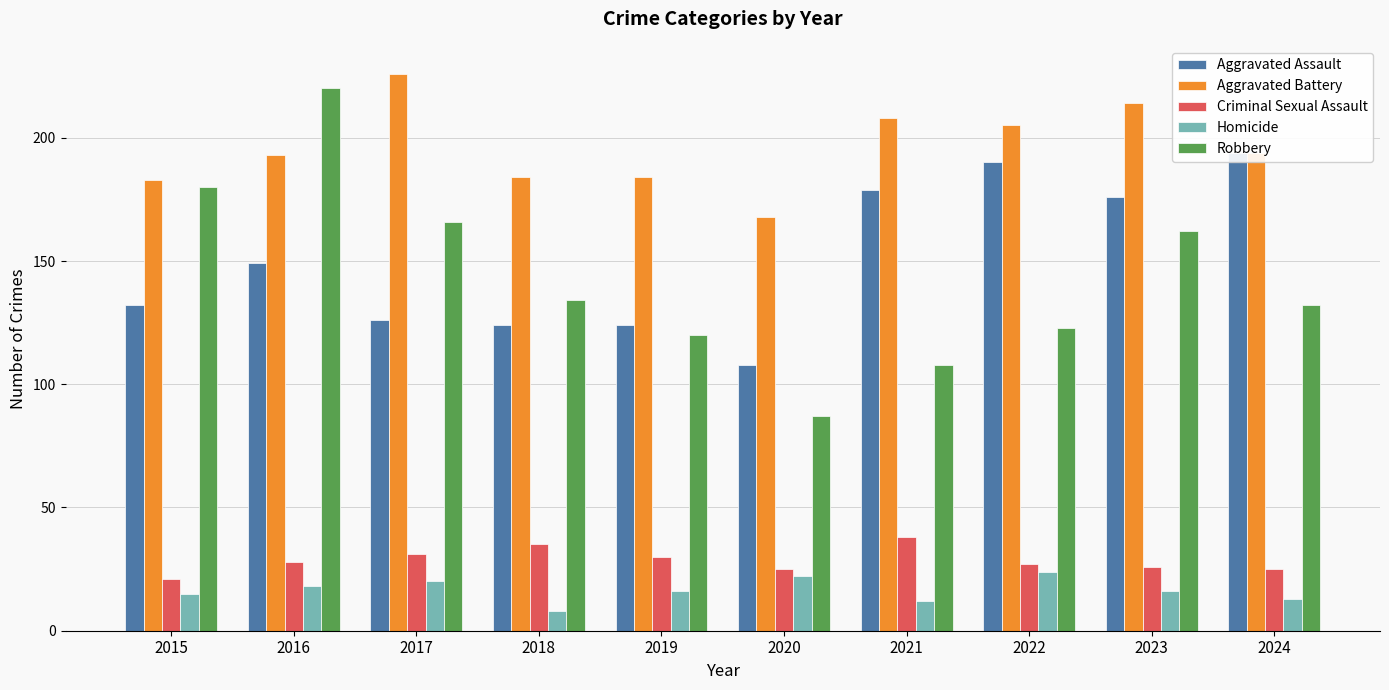

What is the difference between the highest and lowest values at 2024?

181